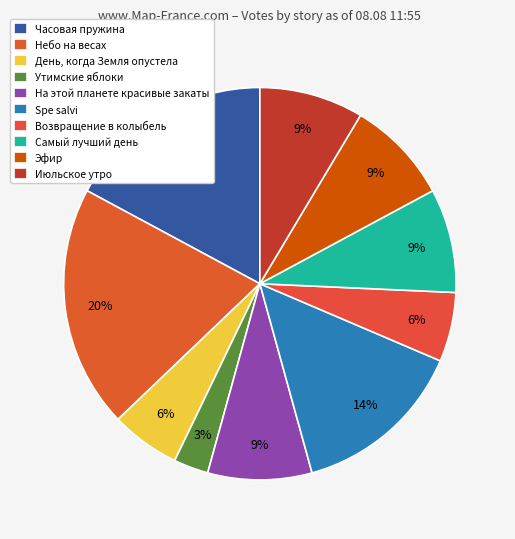

How many slices are in this pie chart?

10